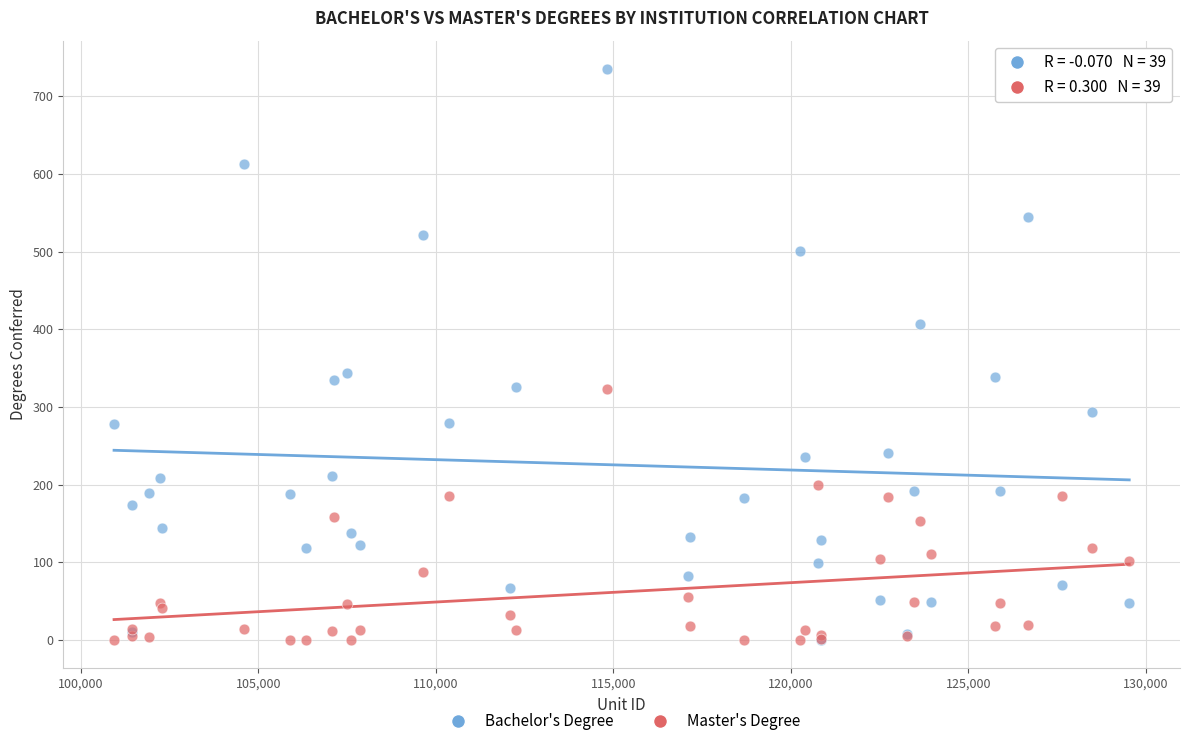

What are all the series names shown in the legend?

Bachelor's Degree, Master's Degree